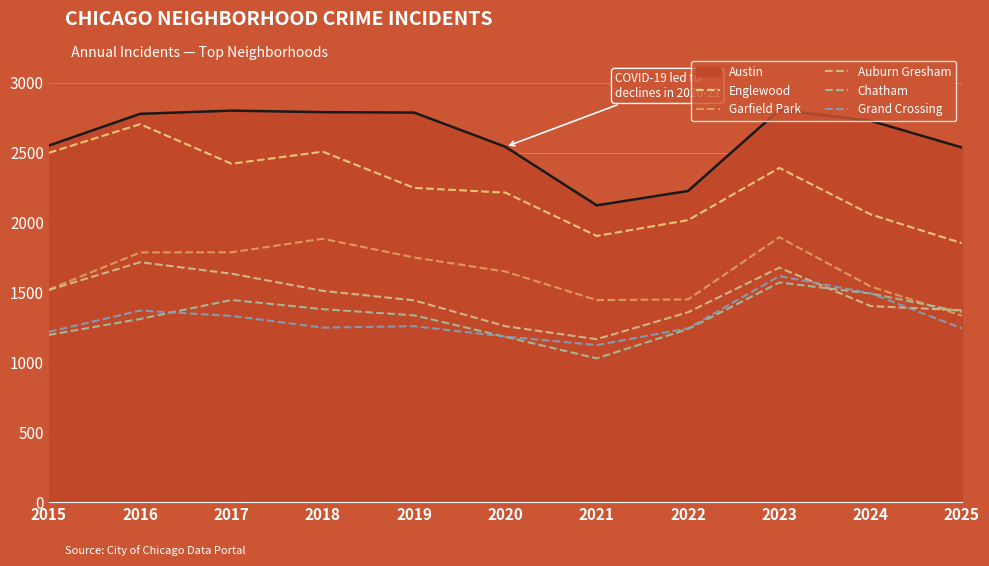

List the labels in order of Grand Crossing value, smallest first.

2021, 2020, 2015, 2025, 2022, 2018, 2019, 2017, 2016, 2024, 2023